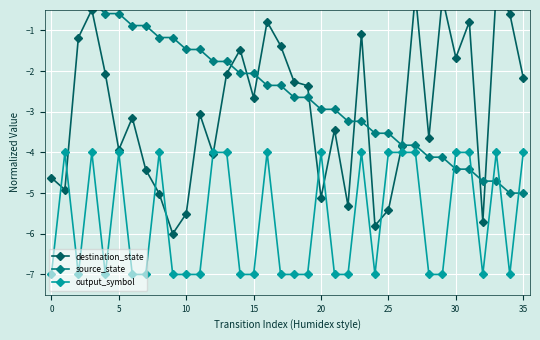

Is this an area chart (filled region under the line)?

No